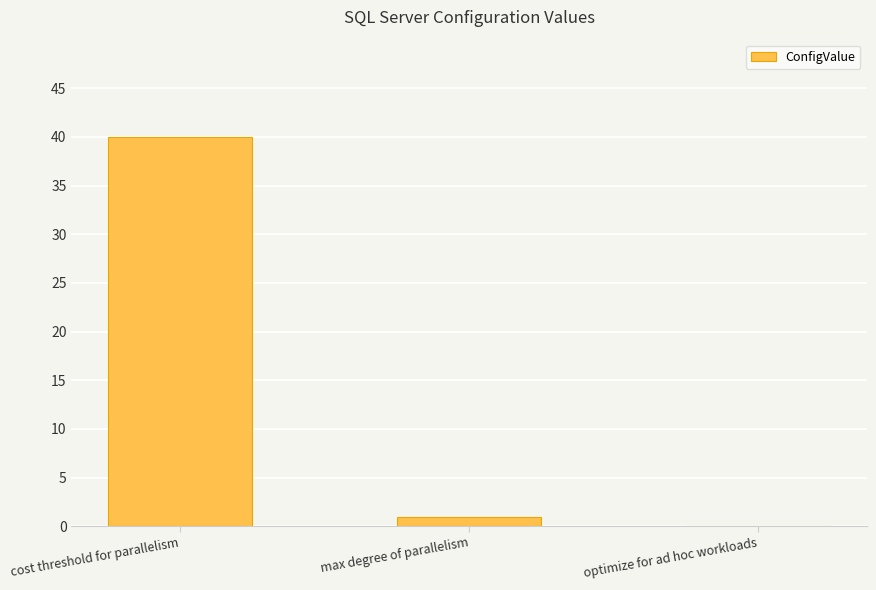

What is the greatest value displayed?

40